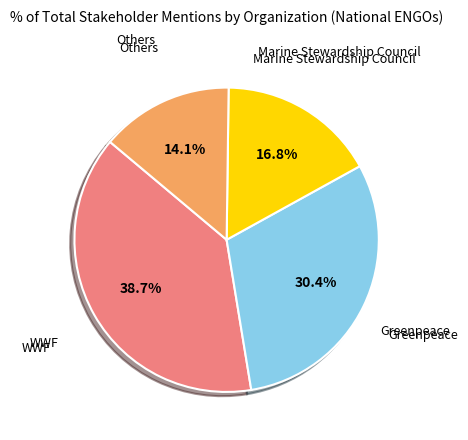

How many slices are in this pie chart?

4